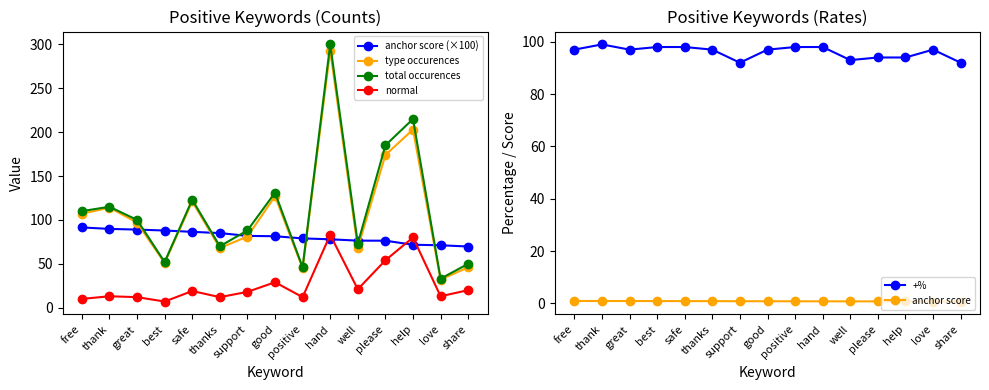

True or false: total occurences has more than 1 interior local peaks.

True